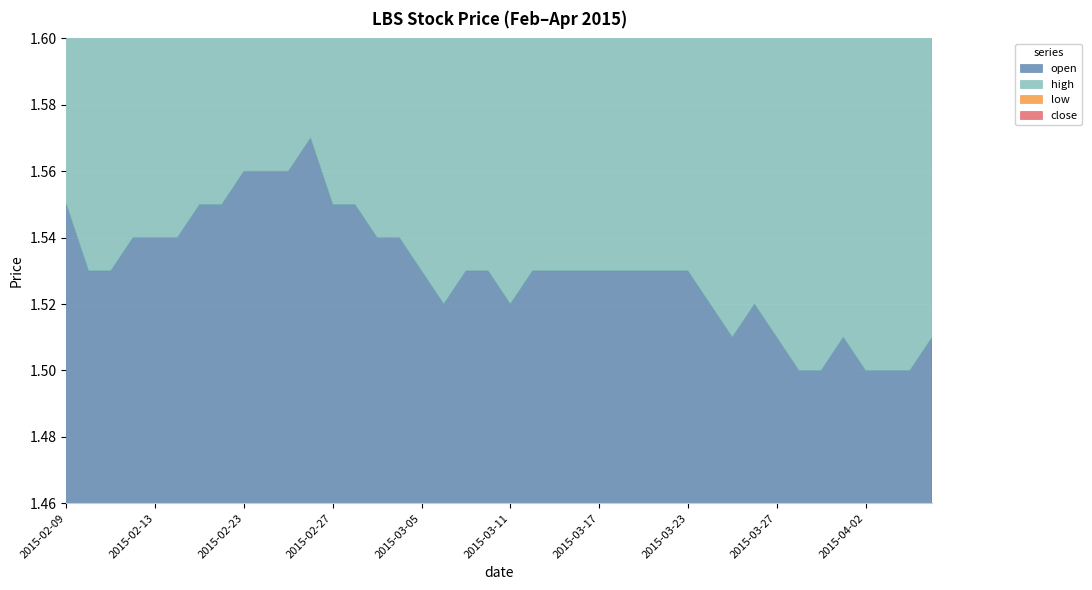

Is the value of high at 2015-03-27 greater than the value of close at 2015-04-06?

No